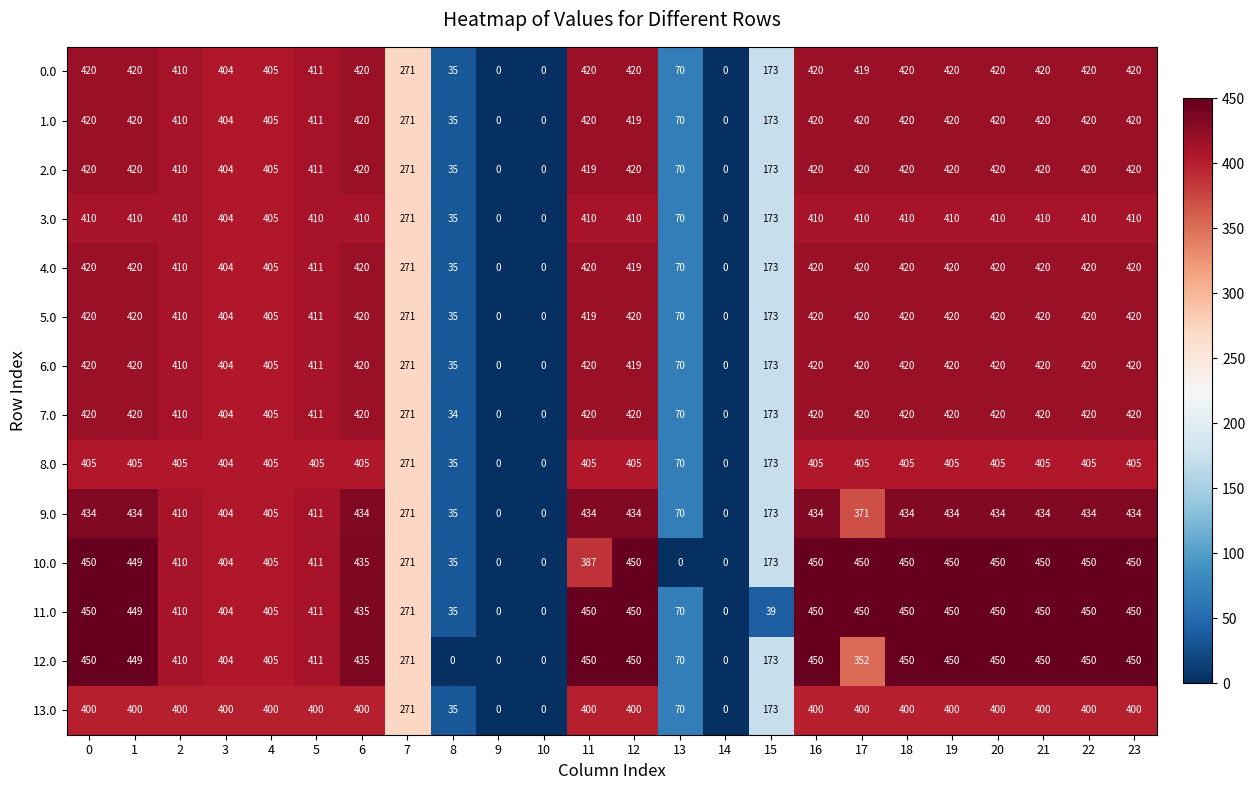

What is the difference between the highest and lowest values at 23?

50